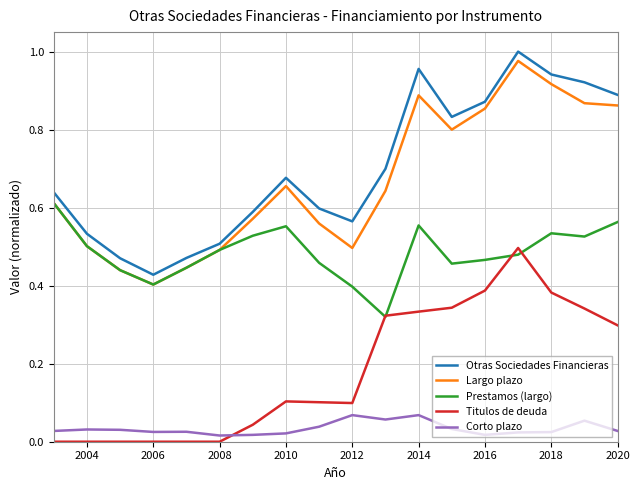

True or false: Prestamos (largo) and Corto plazo intersect in this chart.

False